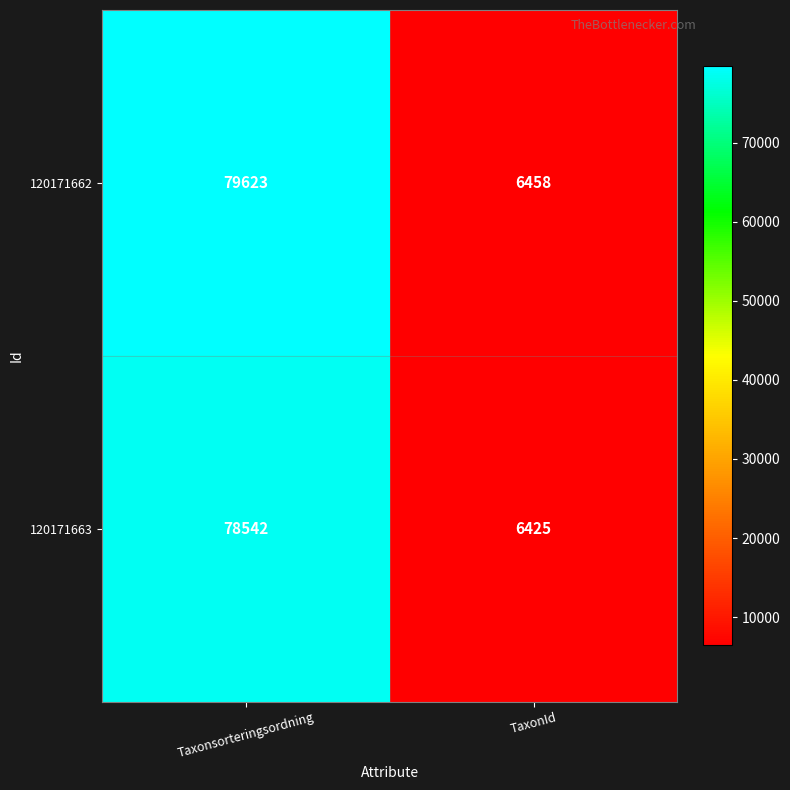

List the series in order of their overall mean, lowest first.

120171663, 120171662